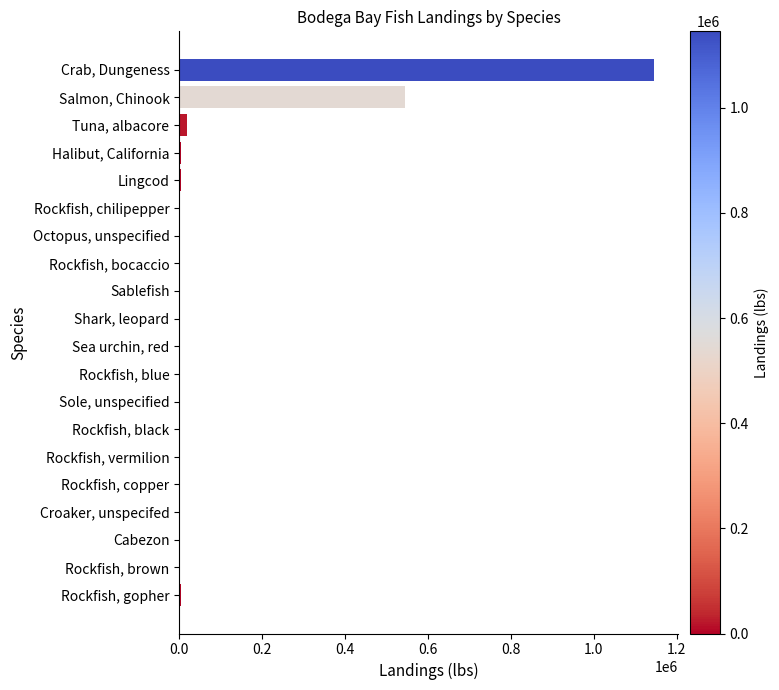

Which label corresponds to the largest value in the chart?

Crab, Dungeness